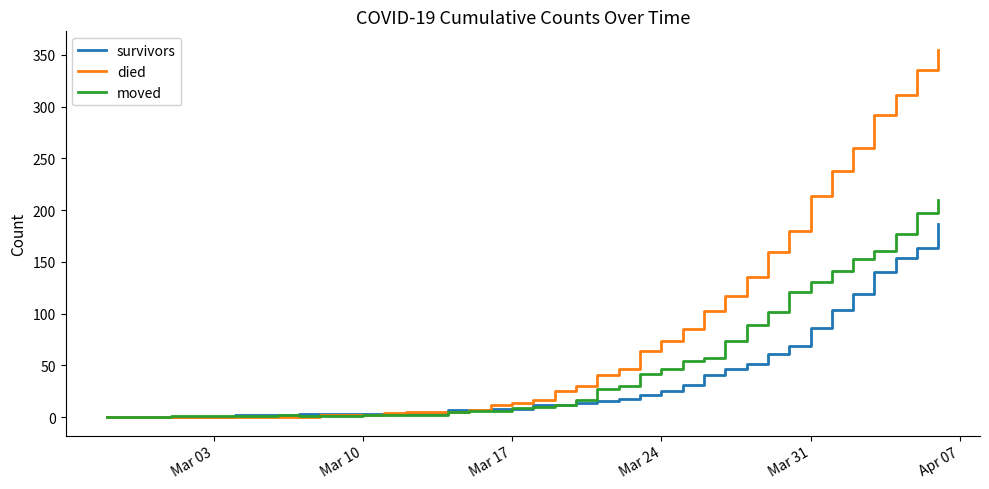

Which series has the widest spread of values?

died